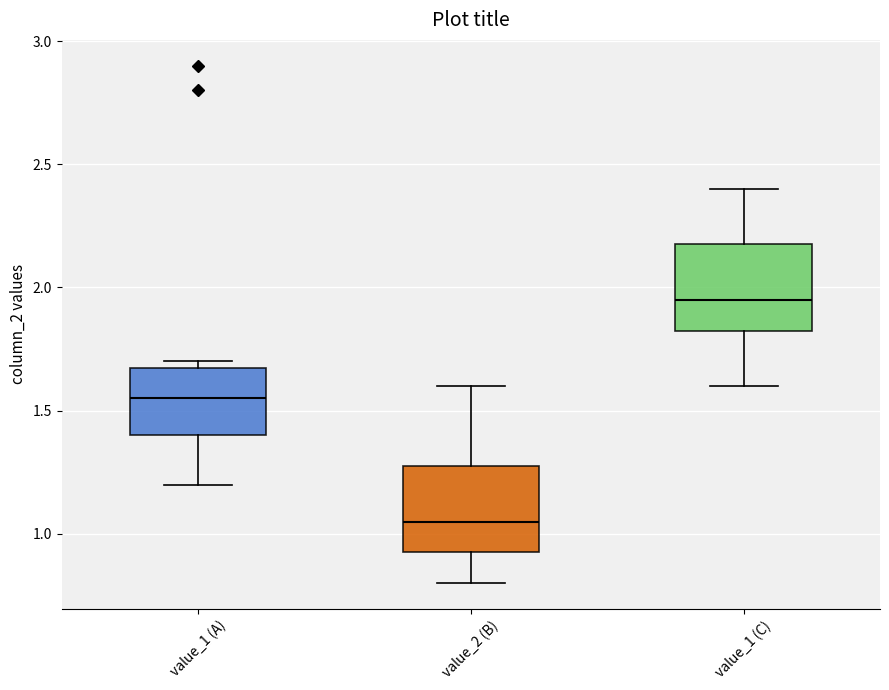

Where does the lower whisker of the box for value_1 (A) end on the y-axis? The values are not printed on the chart, so give them approximately, as read against the axis.

1.20